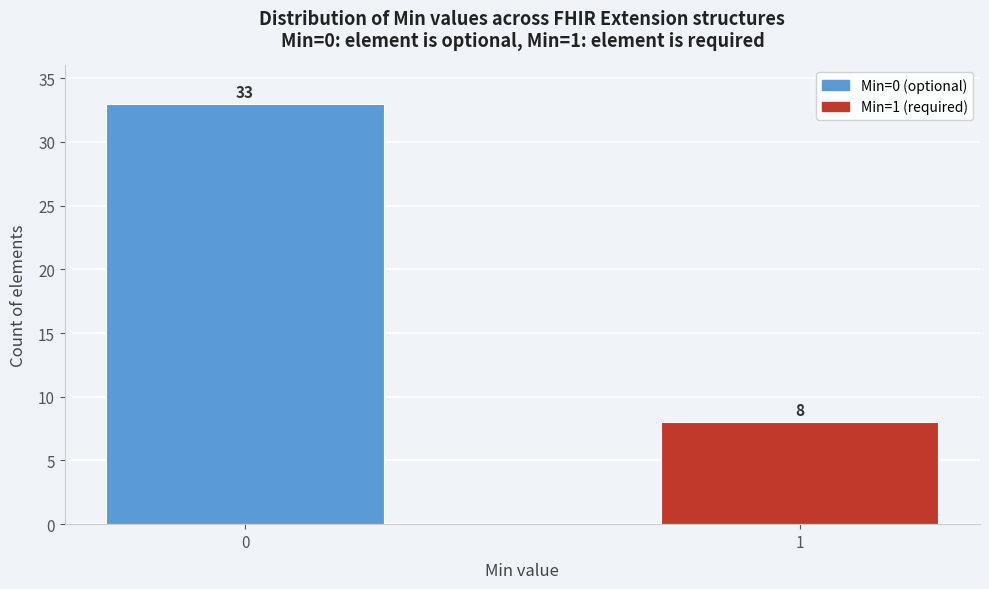

Reading left to right, extract all data points from this chart.

33	8